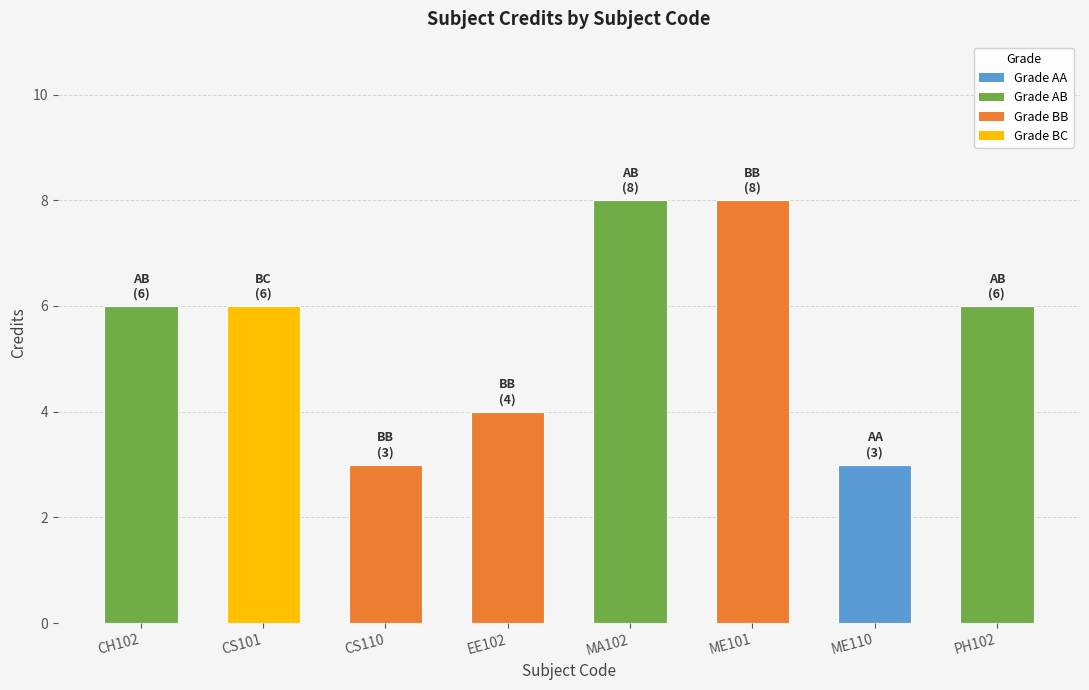

What value does the data have at ME110?

3